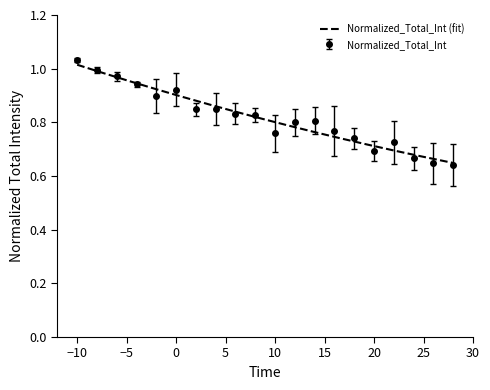

What is the value of the 10th point from the left?

0.8